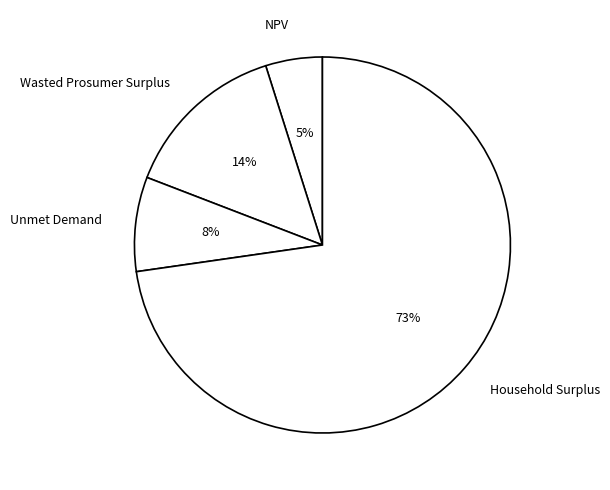

Approximately how many times larger is the value at Unmet Demand compared to Wasted Prosumer Surplus?

0.6